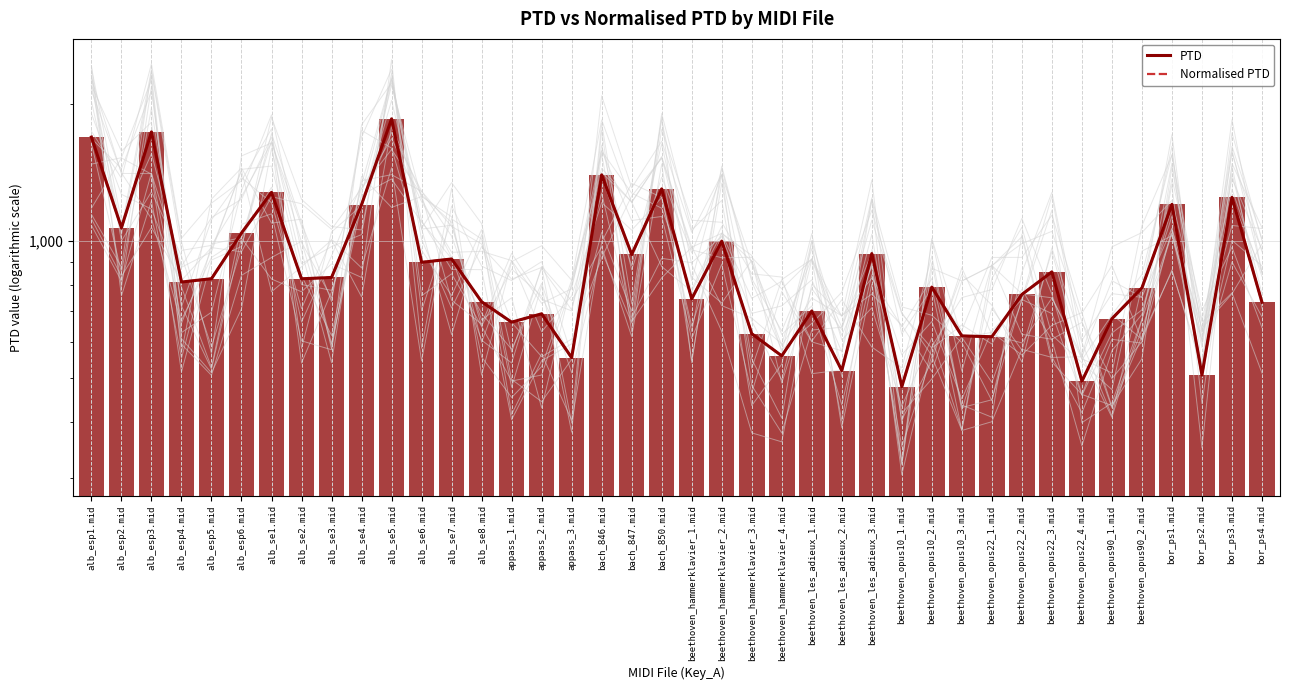

How many data points in Normalised PTD are less than 825?

20